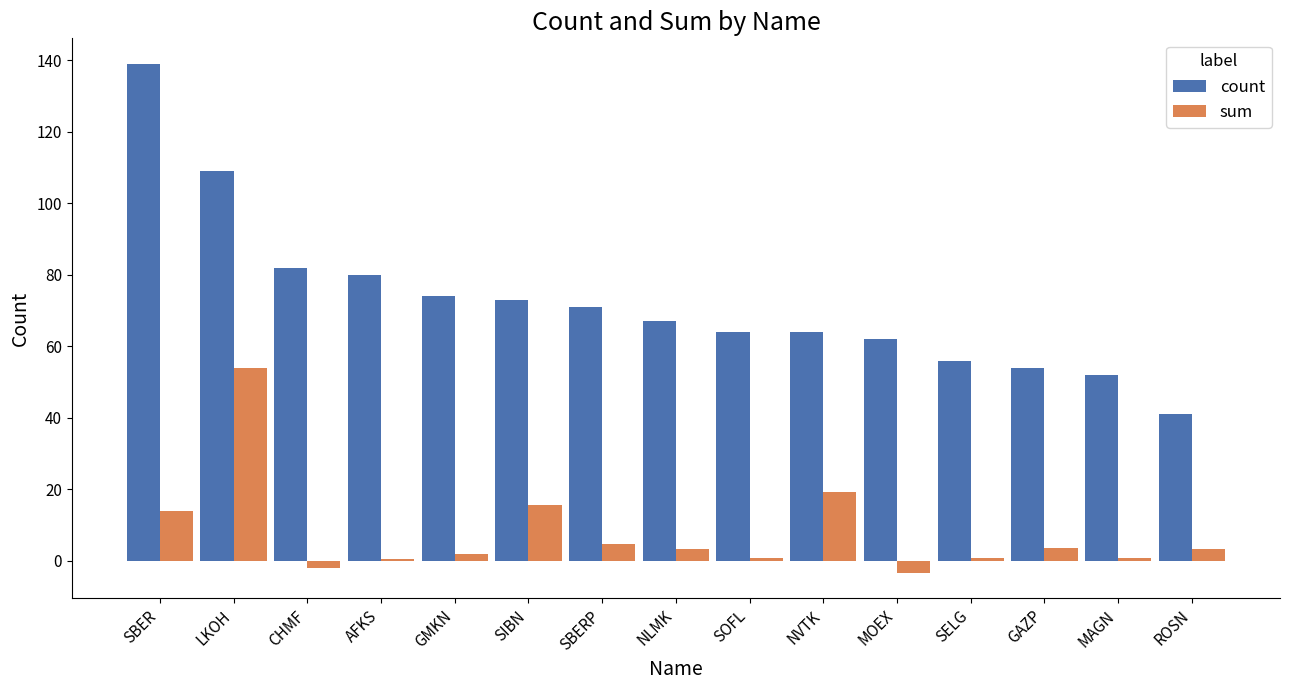

Are the bars grouped side by side (vs. stacked)?

Yes